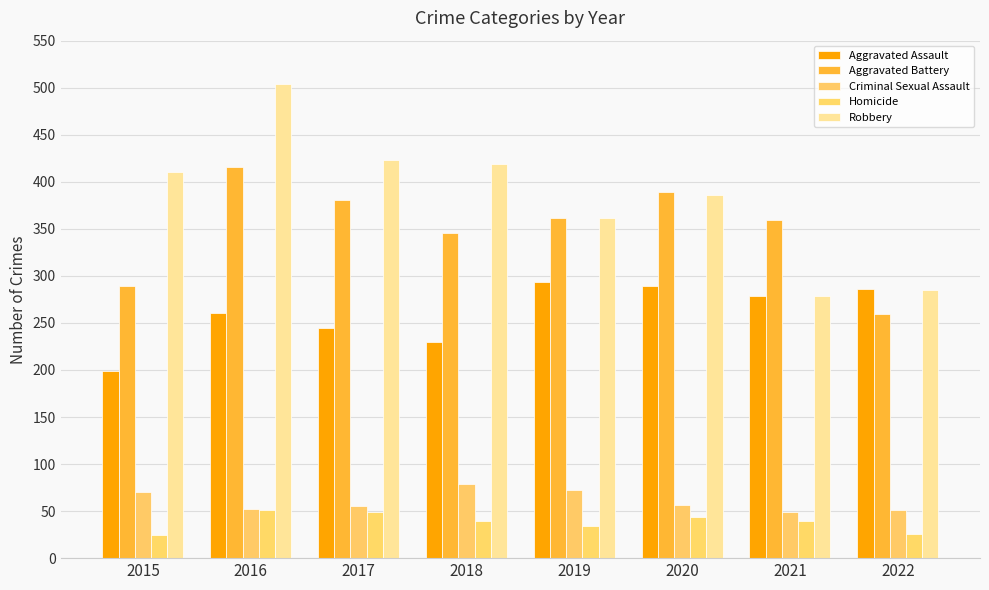

Is the value of Aggravated Assault at 2017 greater than the value of Criminal Sexual Assault at 2018?

Yes